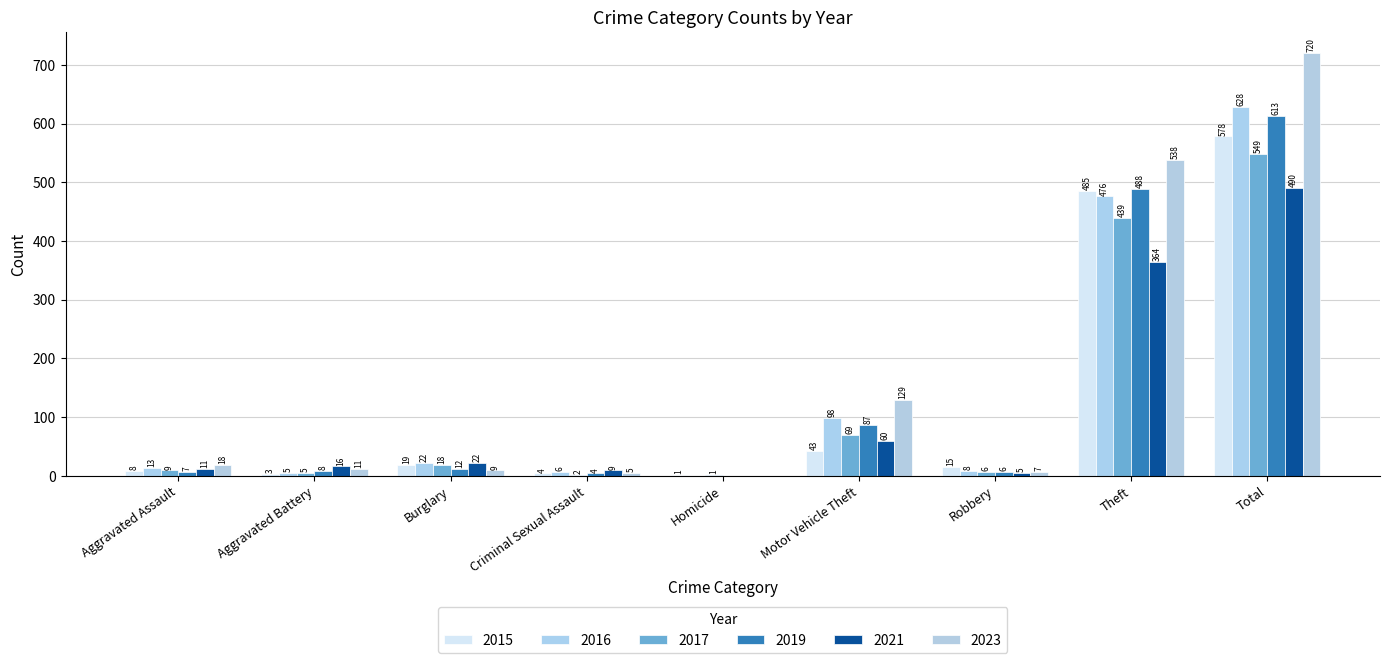

Reading left to right, extract all data points from this chart.

2015: 8	3	19	4	1	43	15	485	578
2017: 9	5	18	2	1	69	6	439	549
2019: 7	8	12	4	0	87	6	488	613
2021: 11	16	22	9	0	60	5	364	490
2023: 18	11	9	5	0	129	7	538	720
2016: 13	5	22	6	0	98	8	476	628